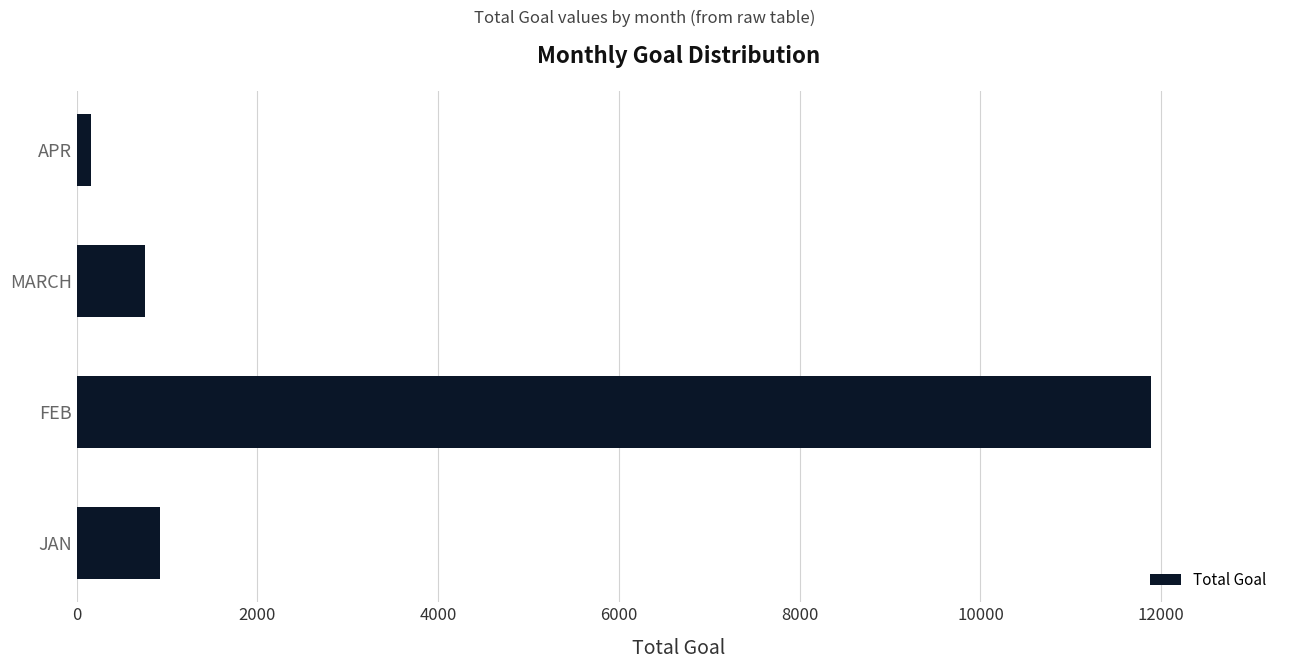

How many bars are there in total?

4